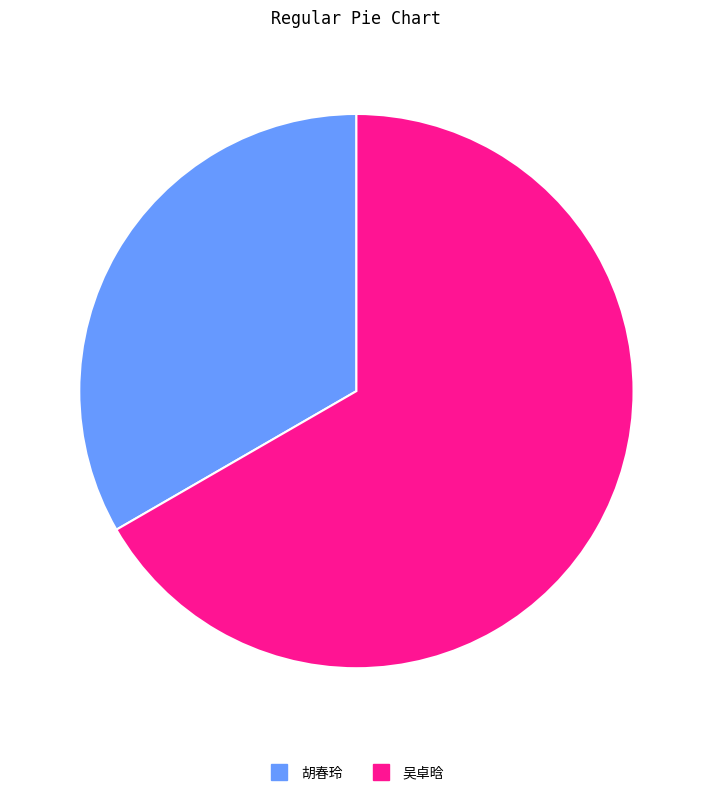

Combined, do 吴卓晗 and 胡春玲 account for over 50%?

Yes